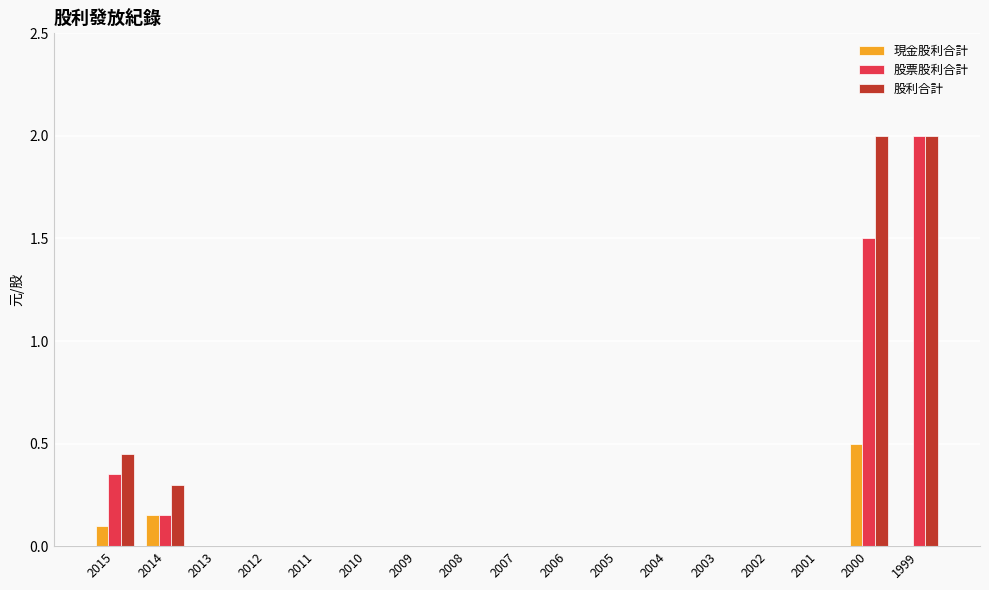

At which label is 股票股利合計 closest to 1?

2000